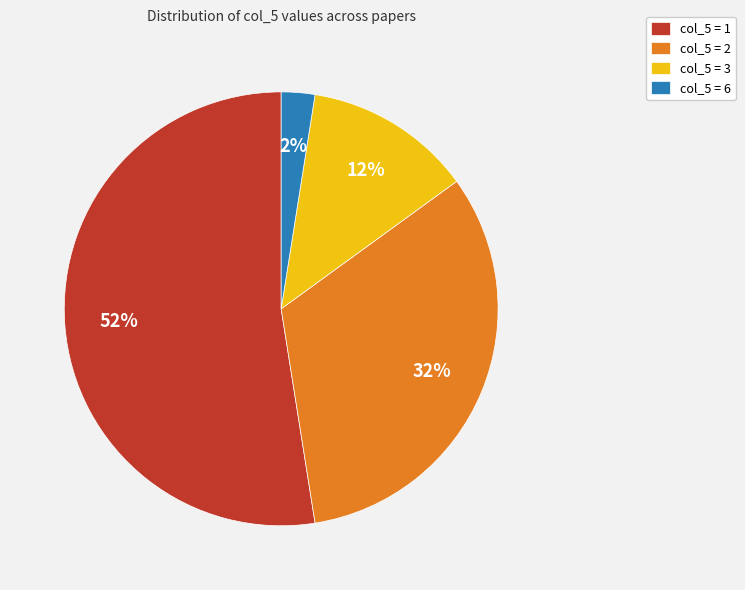

Which slice represents more than half of the pie?

col_5 = 1